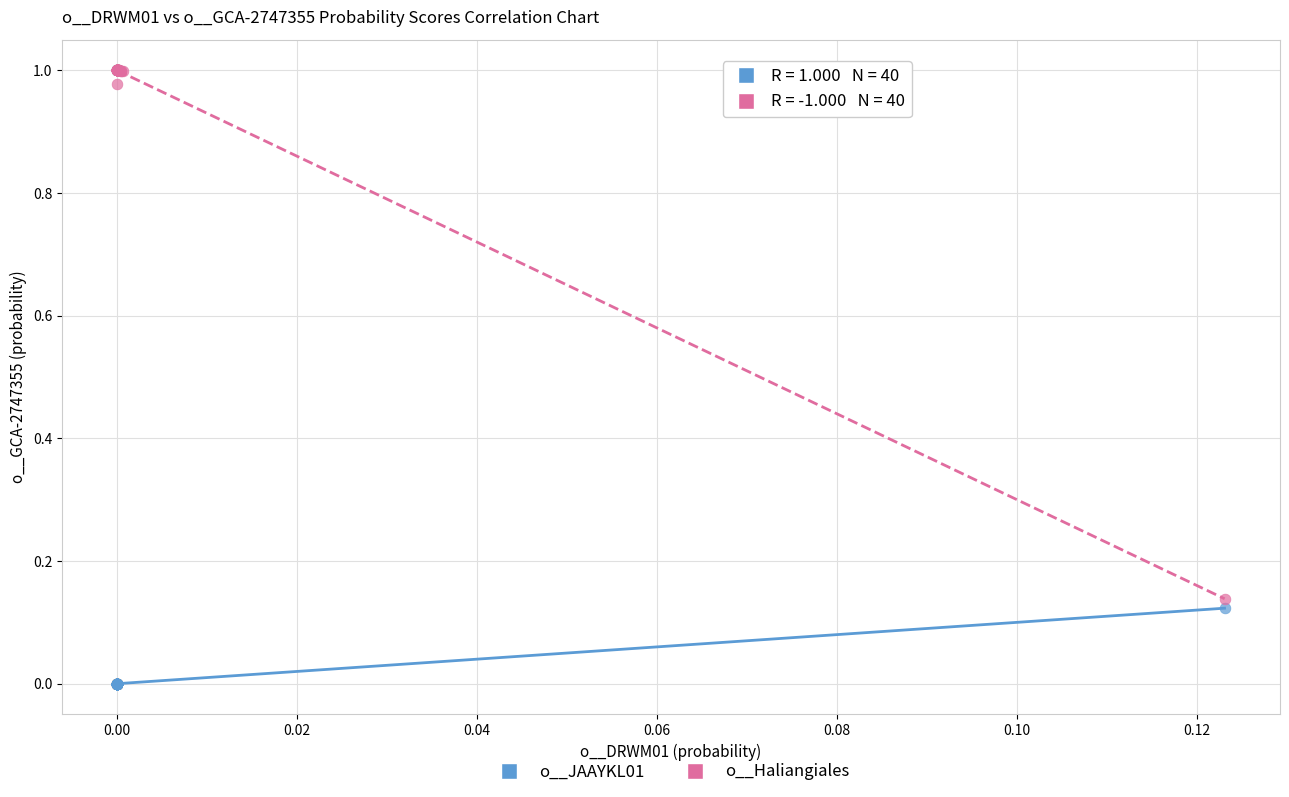

Which series reaches the minimum Y coordinate?

o__JAAYKL01